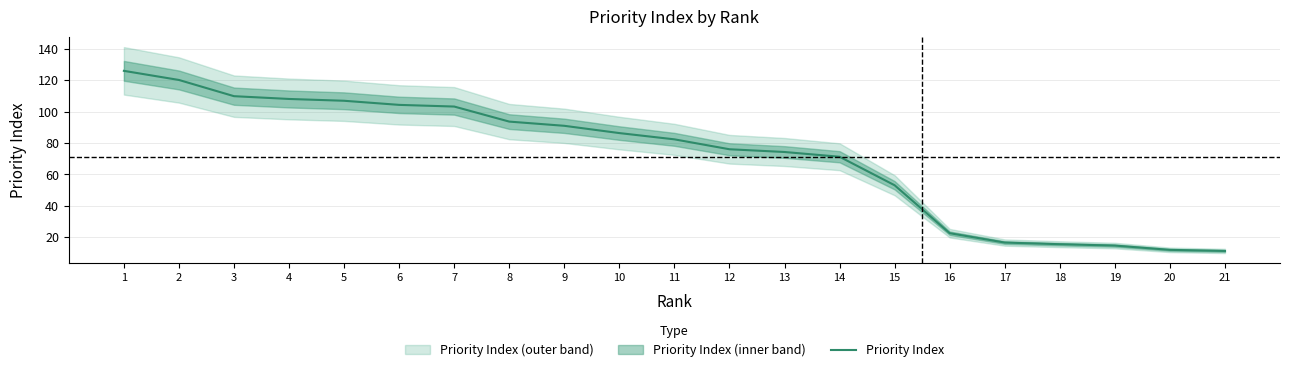

Rank the categories by value from lowest to highest.

21, 20, 19, 18, 17, 16, 15, 14, 13, 12, 11, 10, 9, 8, 7, 6, 5, 4, 3, 2, 1